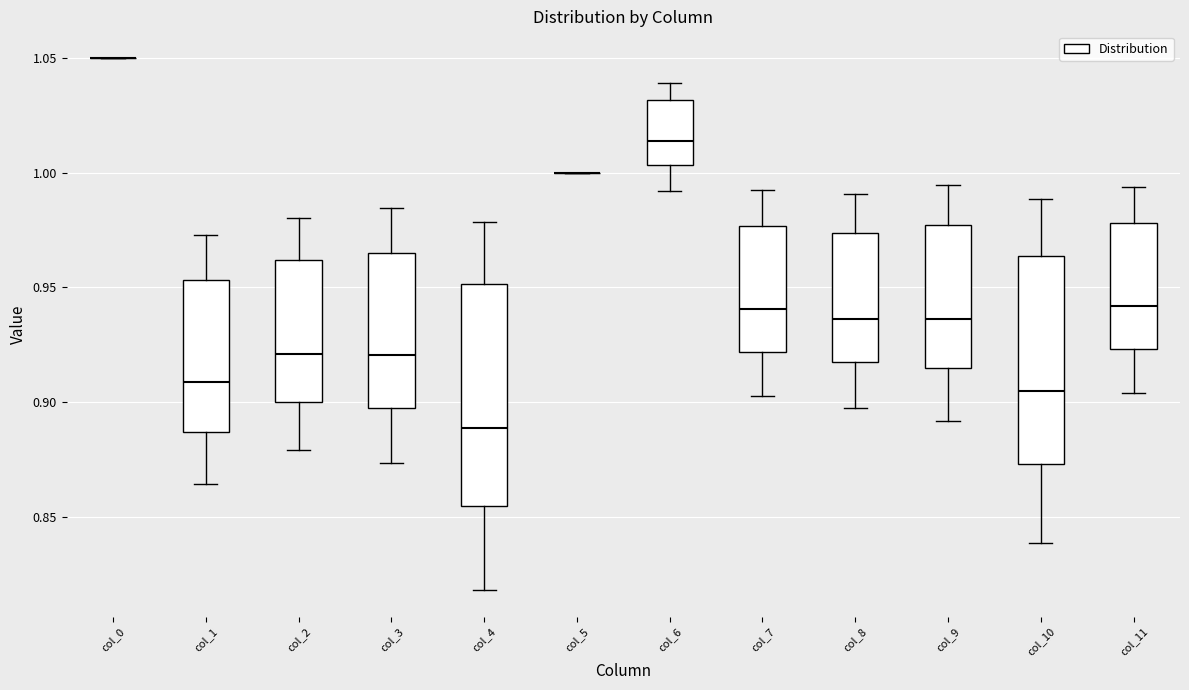

Reading left to right, read every box against the y-axis: the position of its median line, the range the box covers, and the ends of its whiskers. The values are not printed on the chart, so give them approximately, as read against the axis.

col_0: box collapsed to a line at 1.050, whiskers 1.050 to 1.050
col_1: median 0.910, box 0.885 to 0.955, whiskers 0.865 to 0.975
col_2: median 0.920, box 0.900 to 0.960, whiskers 0.880 to 0.980
col_3: median 0.920, box 0.900 to 0.965, whiskers 0.875 to 0.985
col_4: median 0.890, box 0.855 to 0.950, whiskers 0.820 to 0.980
col_5: box collapsed to a line at 1.000, whiskers 1.000 to 1.000
col_6: median 1.015, box 1.005 to 1.030, whiskers 0.990 to 1.040
col_7: median 0.940, box 0.920 to 0.975, whiskers 0.905 to 0.995
col_8: median 0.935, box 0.915 to 0.975, whiskers 0.895 to 0.990
col_9: median 0.935, box 0.915 to 0.975, whiskers 0.890 to 0.995
col_10: median 0.905, box 0.875 to 0.965, whiskers 0.840 to 0.990
col_11: median 0.940, box 0.925 to 0.980, whiskers 0.905 to 0.995